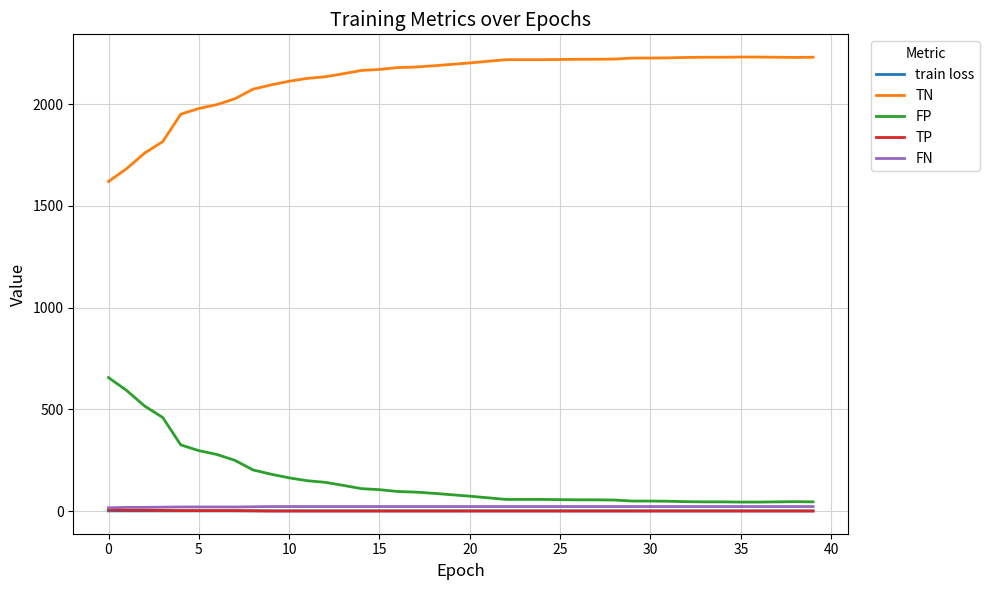

What is the maximum value shown in the chart?

2232.0